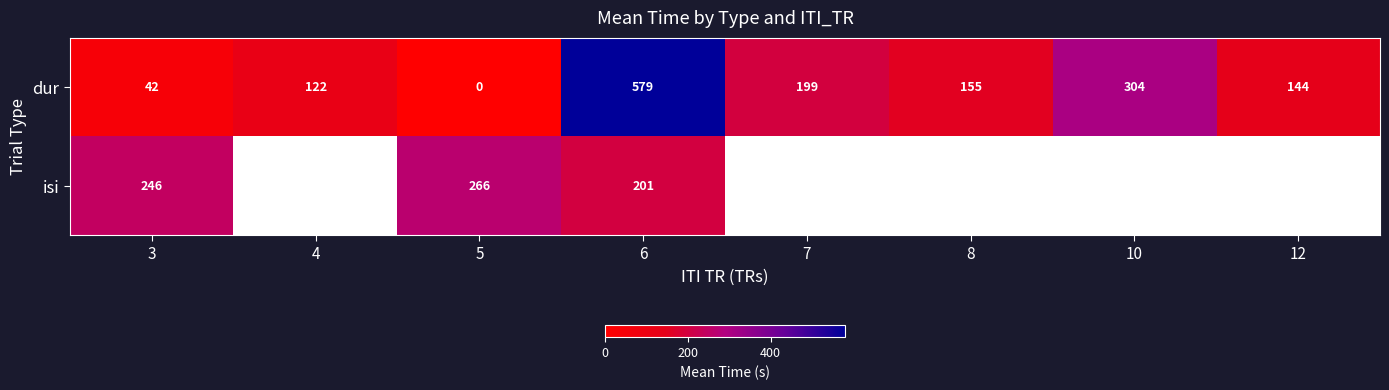

What is the difference between the highest and lowest values at 5?

266